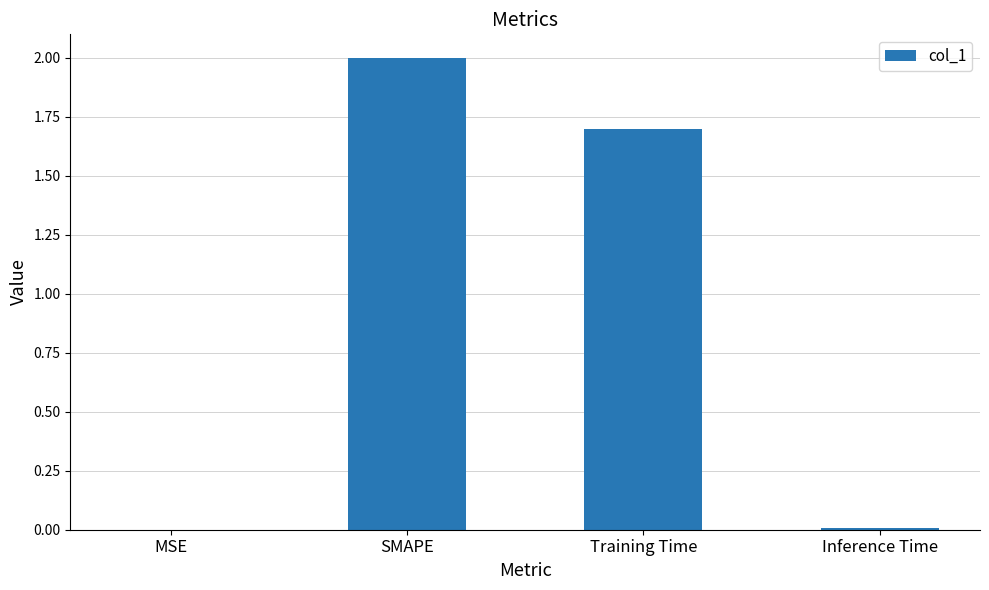

Approximately how many times larger is the value at Training Time compared to SMAPE?

0.8